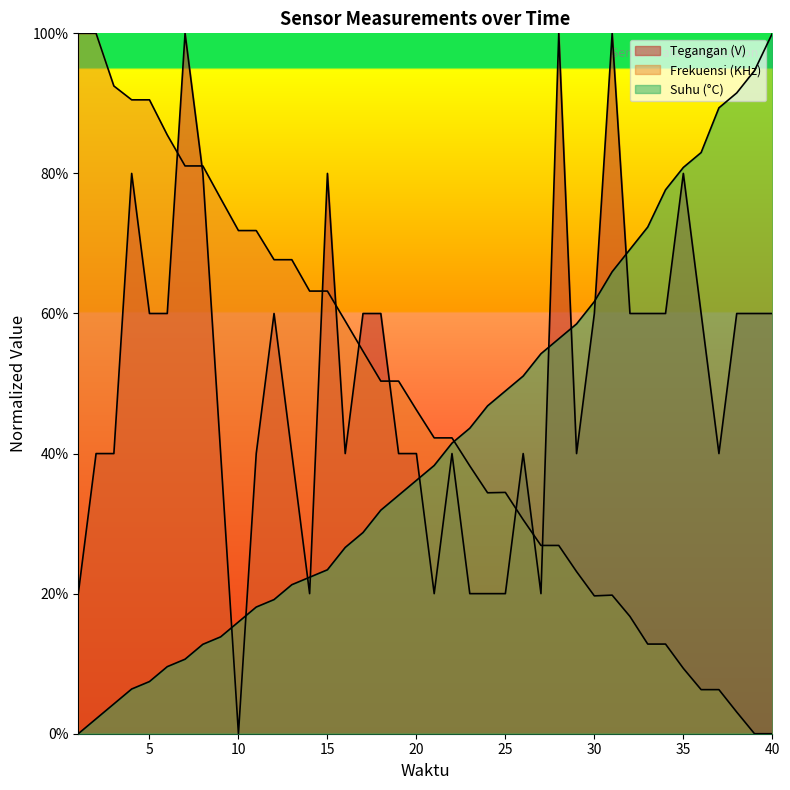

List the series in order of their overall mean, highest first.

Tegangan (V), Frekuensi (KHz), Suhu (°C)